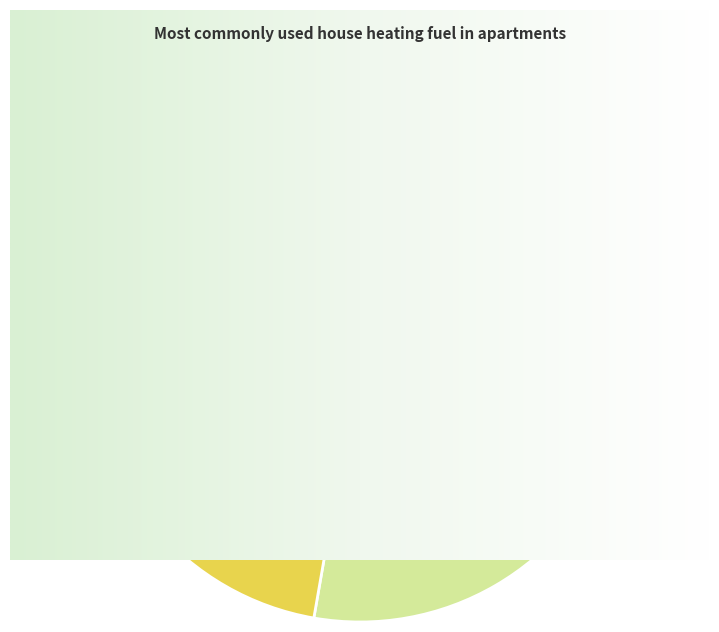

Is it true that 十月二十有八日夜集石东村咫尺斋因赠方士启陈卫瞻二子二十二韵 is 6% of the pie?

True